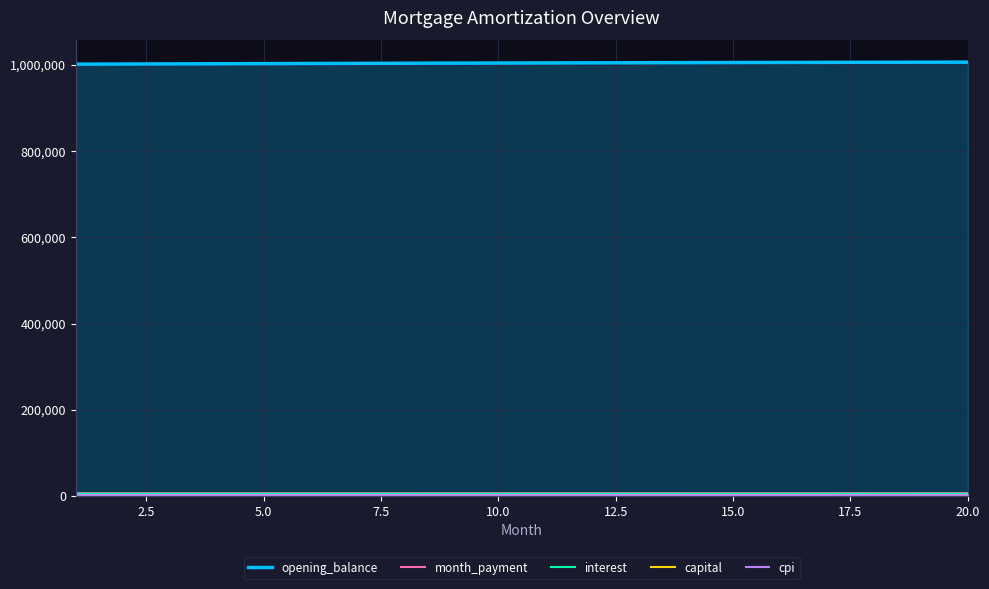

How many series are shown in this chart?

5